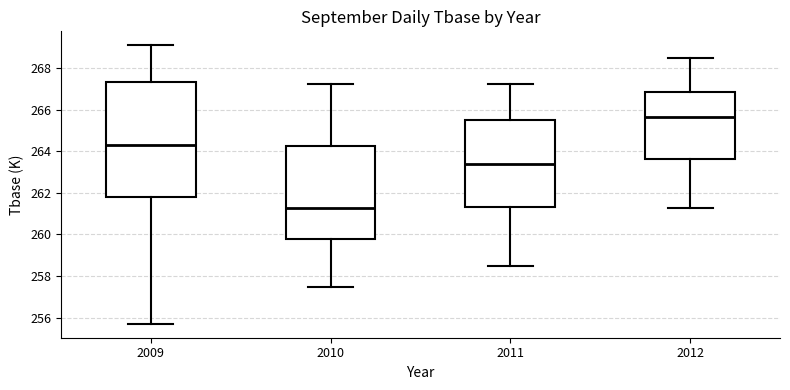

Where does the median line of the box at x = 2011 sit on the y-axis? The values are not printed on the chart, so give them approximately, as read against the axis.

263.4